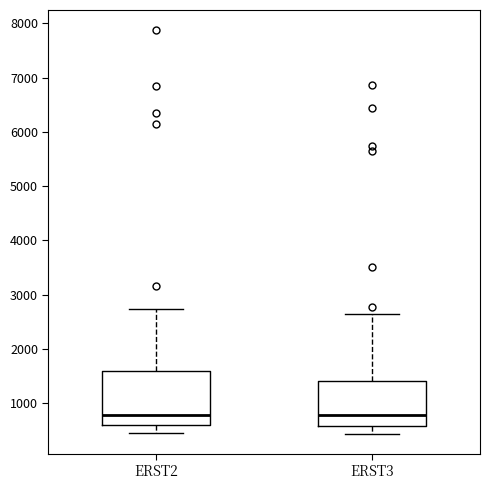

Reading left to right, transcribe this box plot: for each box, give where its median line is, the range the box spans, and where its two whiskers end, as read against the y-axis. The values are not printed on the chart, so give them approximately, as read against the axis.

ERST2: median 800, box 600 to 1600, whiskers 400 to 2700
ERST3: median 800, box 600 to 1400, whiskers 400 to 2700